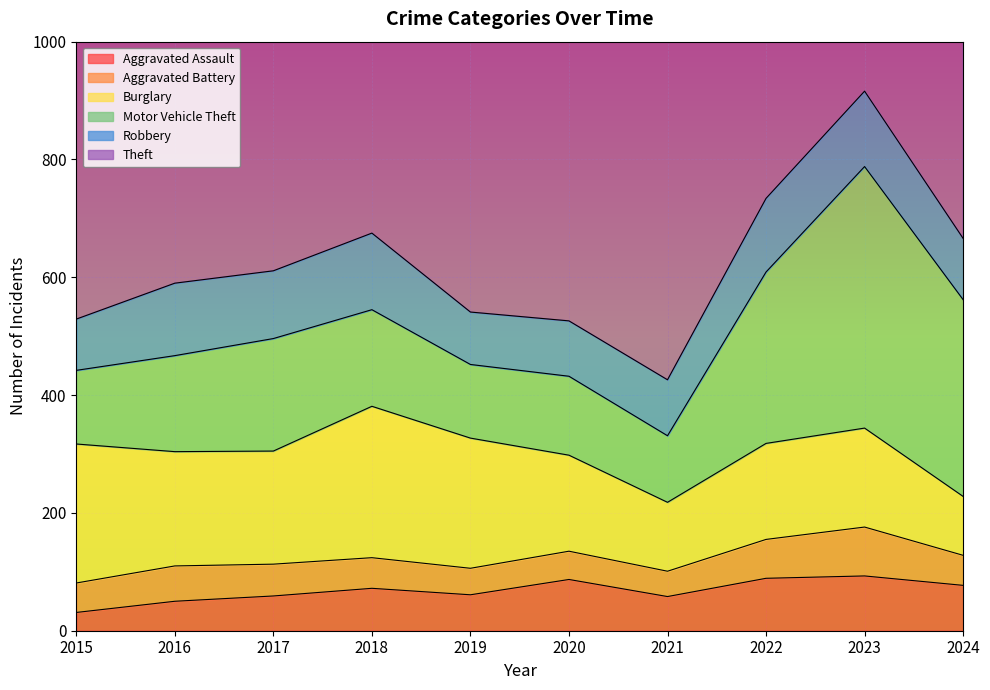

At how many categories does at least one series exceed 637?

10